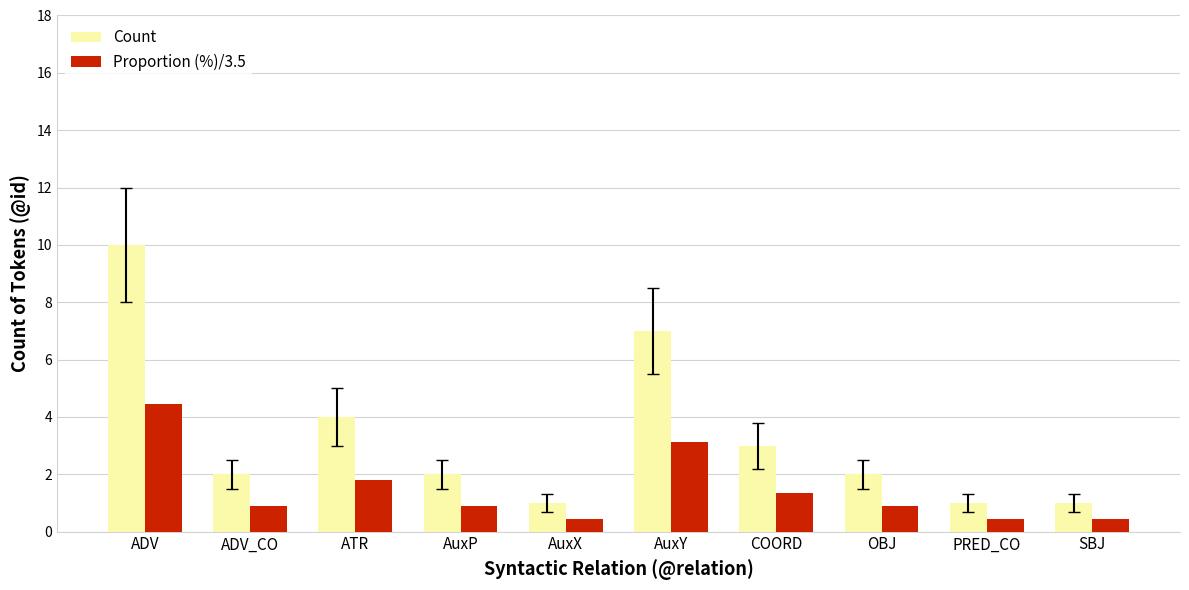

Reading right to left, transcribe all the data shown in this chart.

Count: SBJ=1.0	PRED_CO=1.0	OBJ=2.0	COORD=3.0	AuxY=7.0	AuxX=1.0	AuxP=2.0	ATR=4.0	ADV_CO=2.0	ADV=10.0
Proportion (%)/3.5: SBJ=0.5	PRED_CO=0.5	OBJ=0.9	COORD=1.3	AuxY=3.1	AuxX=0.5	AuxP=0.9	ATR=1.8	ADV_CO=0.9	ADV=4.5